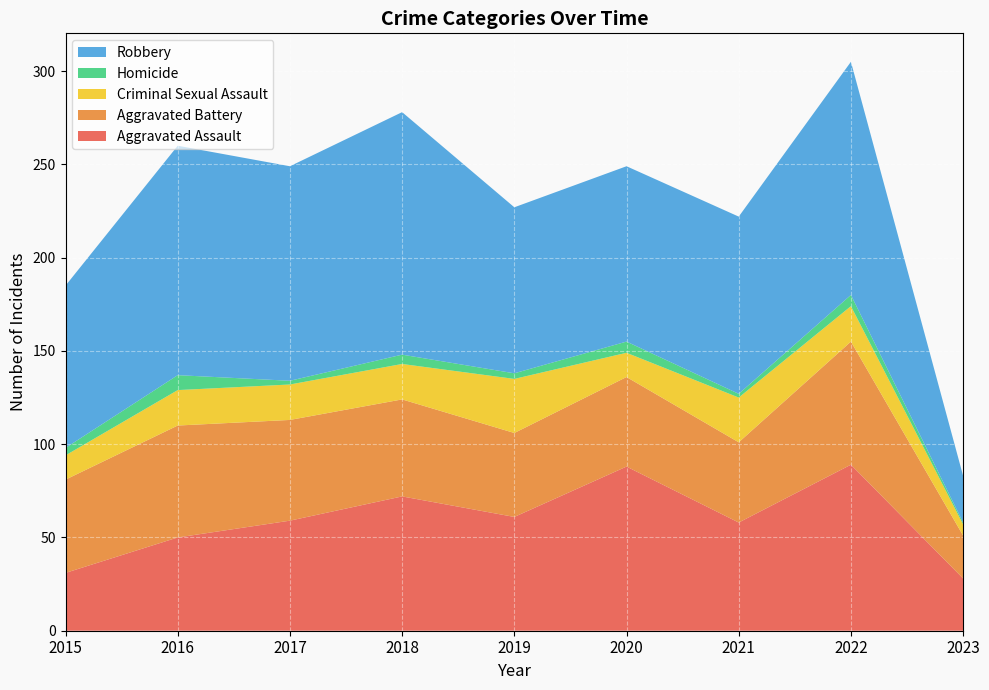

Reading left to right, list all the values displayed in this chart.

Aggravated Assault: 31	50	59	72	61	88	58	89	28
Aggravated Battery: 50	60	54	52	45	48	43	66	23
Criminal Sexual Assault: 13	19	19	19	29	13	24	19	6
Homicide: 4	8	2	5	3	6	2	6	1
Robbery: 87	123	115	130	89	94	95	125	25